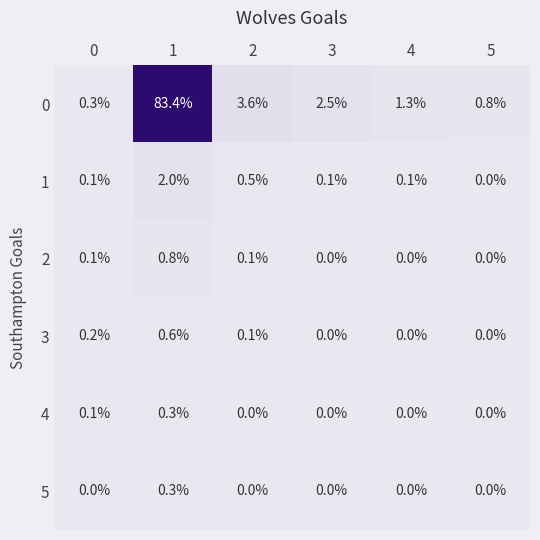

What is the difference between the highest and lowest values at 4?

1.3